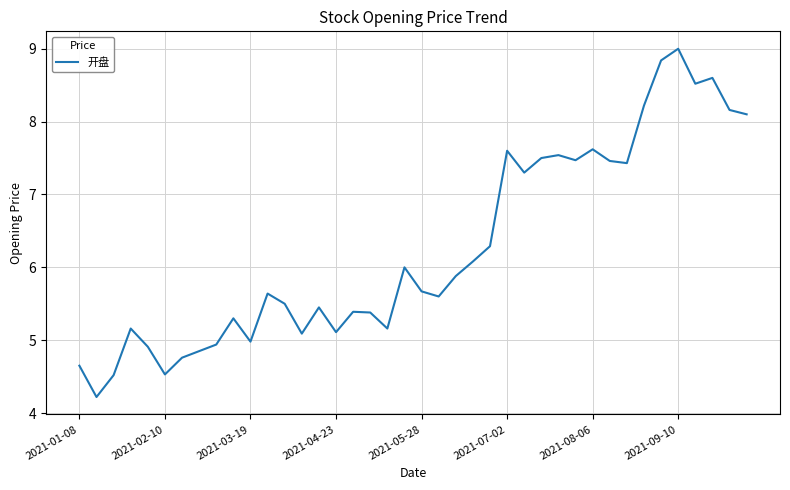

What is the maximum value shown in the chart?

9.0